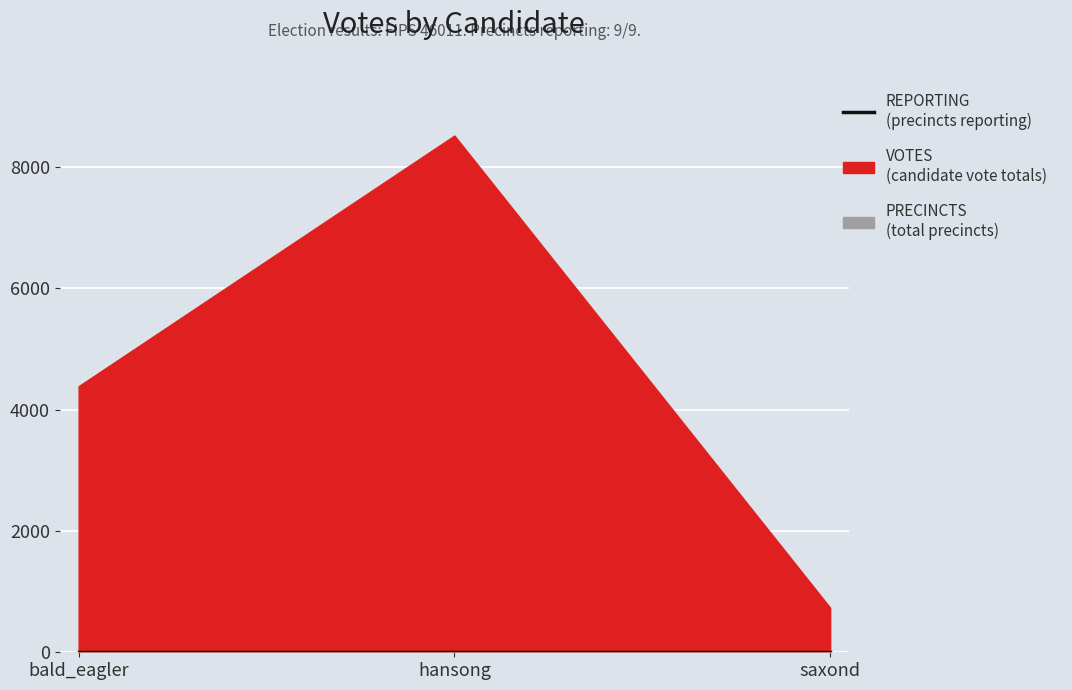

Reading left to right, transcribe all the data shown in this chart.

VOTES: 4389	8523	735
PRECINCTS: 9	9	9
REPORTING: 9	9	9